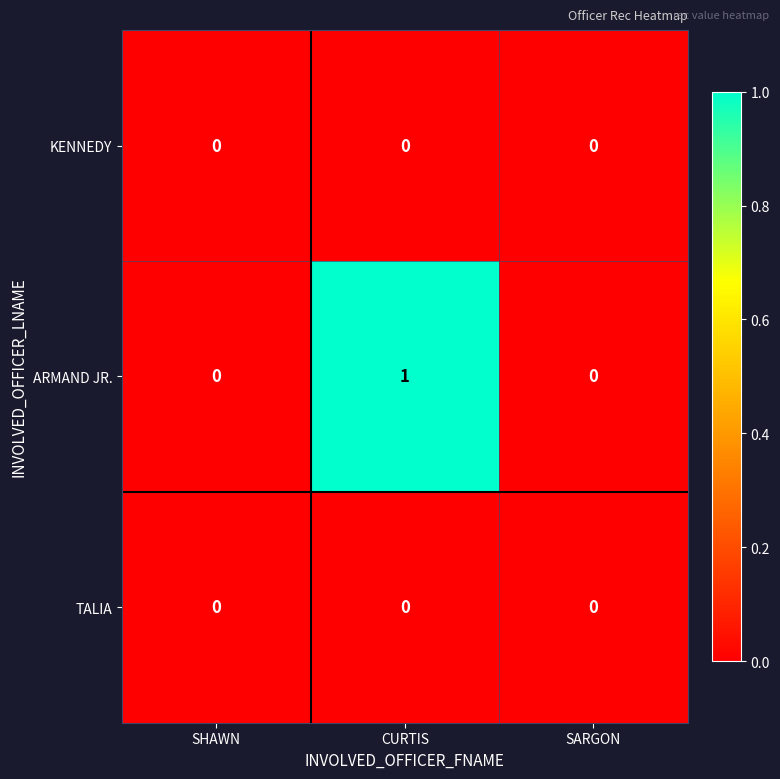

Reading right to left, extract all data points from this chart.

KENNEDY: SARGON=0	CURTIS=0	SHAWN=0
ARMAND JR.: SARGON=0	CURTIS=1	SHAWN=0
TALIA: SARGON=0	CURTIS=0	SHAWN=0